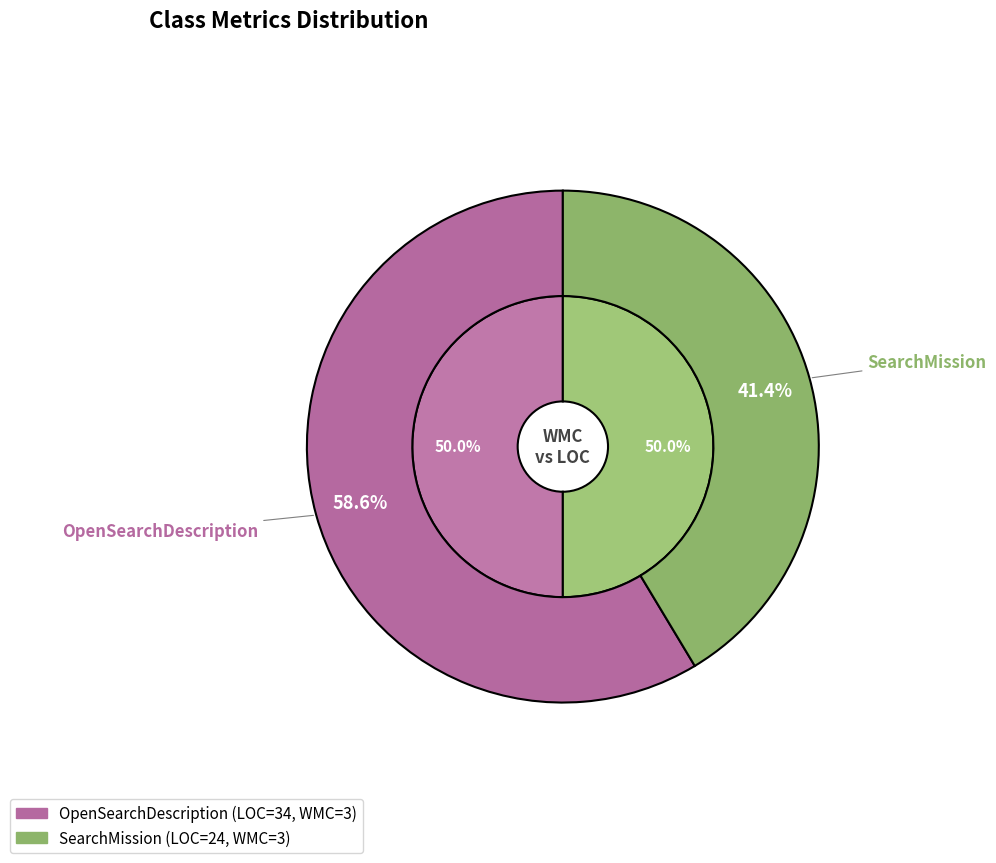

Do SearchMission and OpenSearchDescription together represent more than half of the pie?

Yes